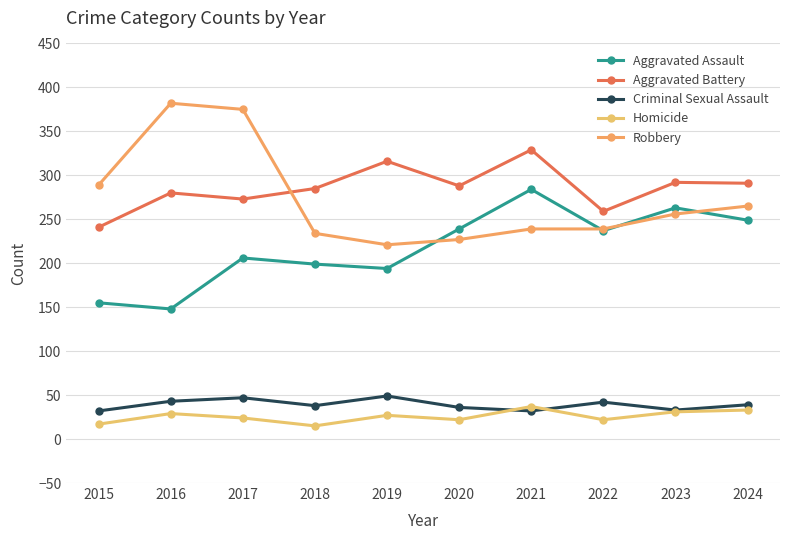

Which series has the largest range (max minus min)?

Robbery